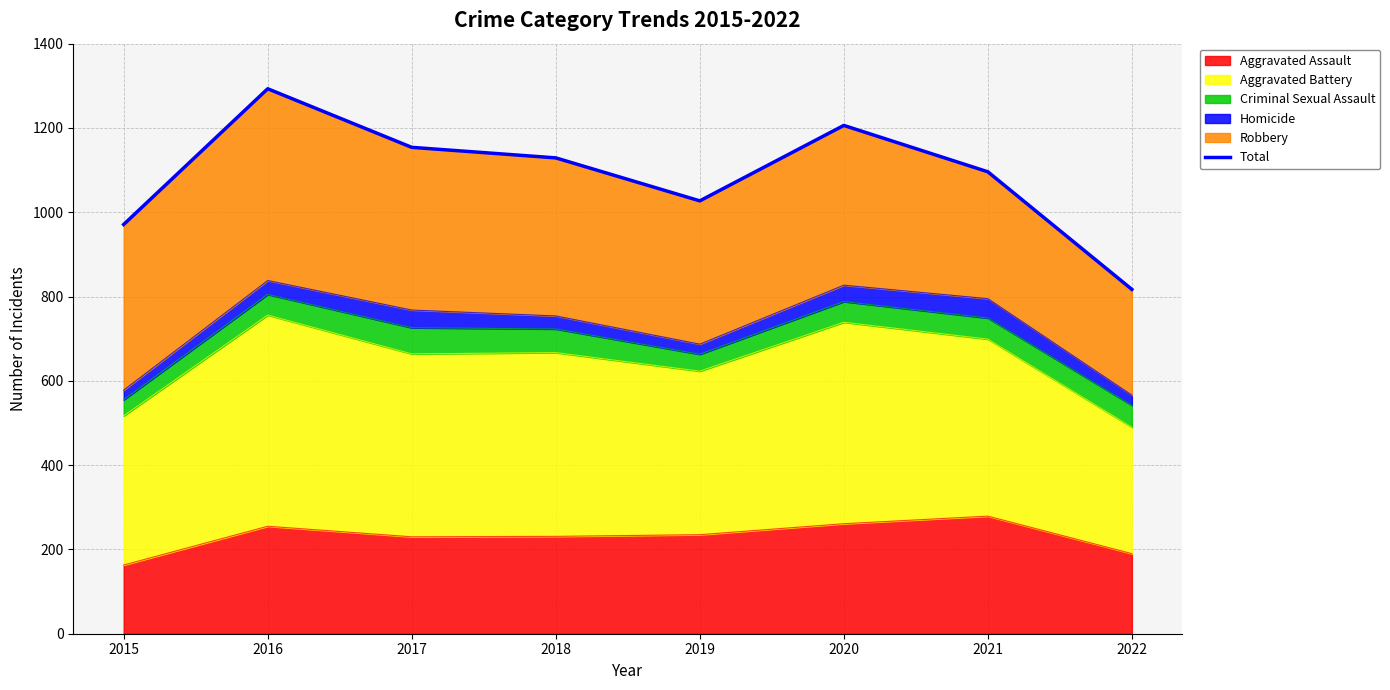

What is the difference between the maximum and minimum values?

476